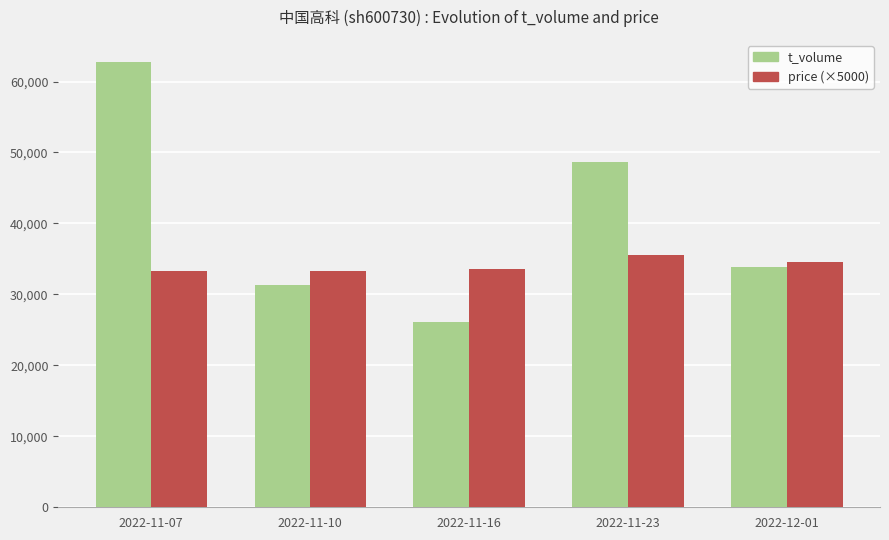

List the series in order of their peak value, lowest first.

price (×5000), t_volume